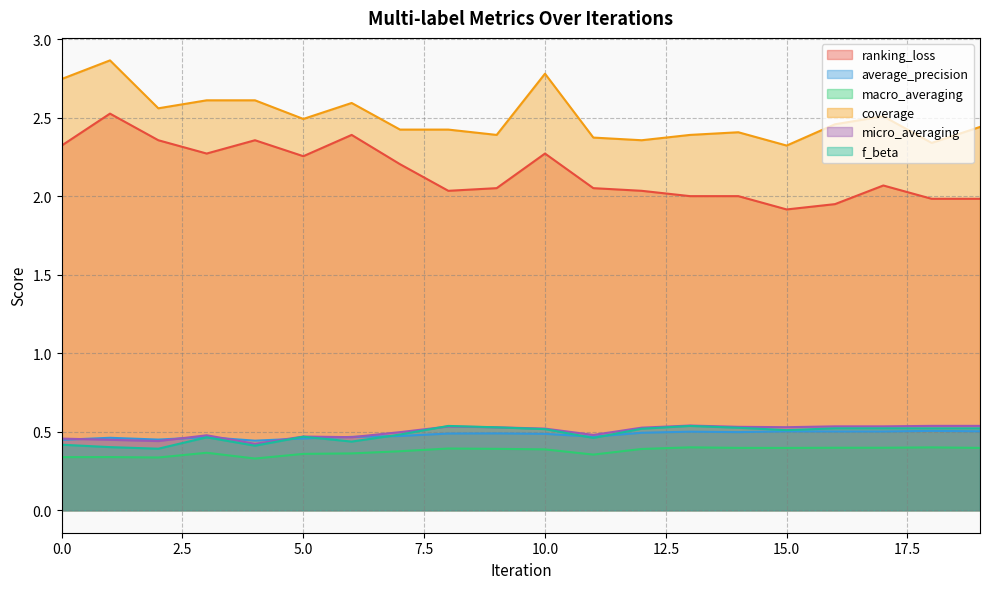

Which series changed the most between 5 and 7?

coverage